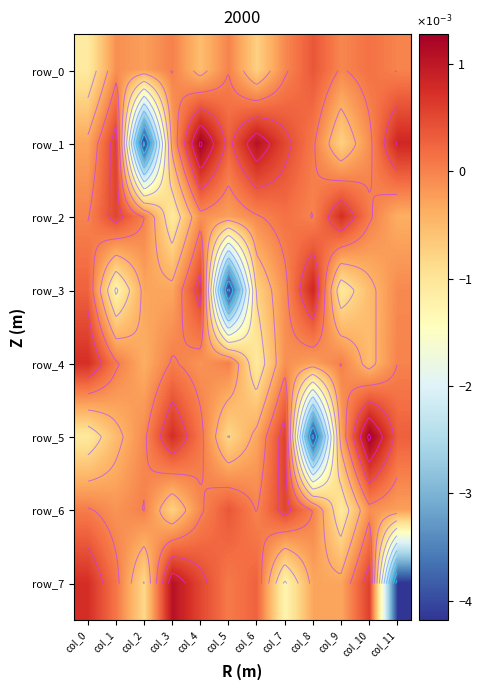

True or false: row_6 has a value of -0.0 at col_6.

True